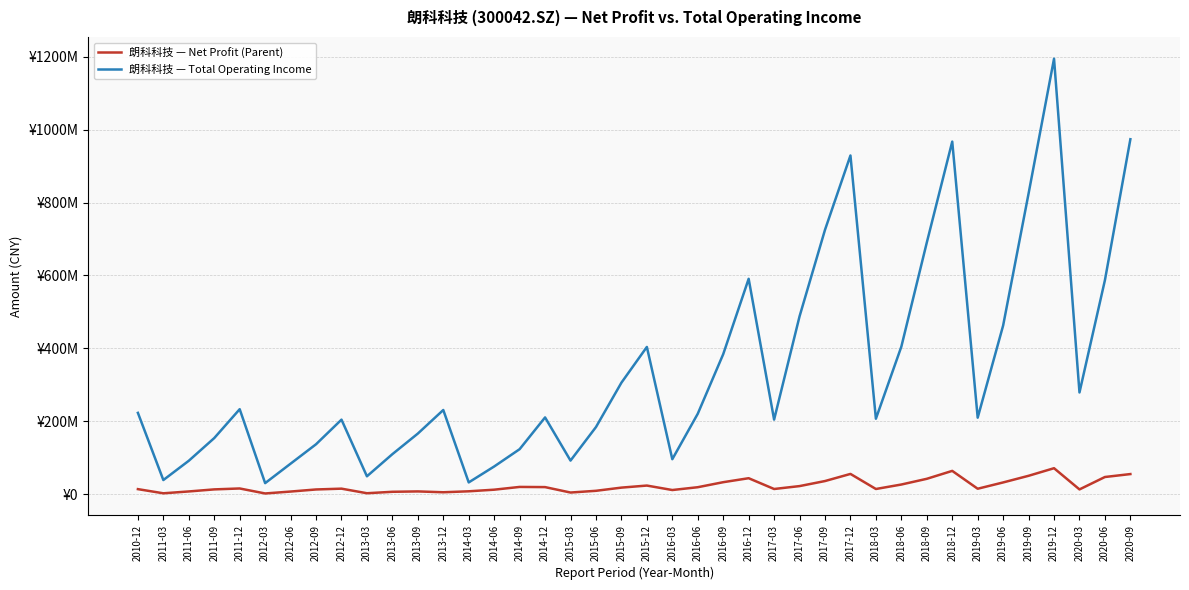

Rank the categories by 朗科科技 — Net Profit (Parent) value from lowest to highest.

2012-03, 2011-03, 2013-03, 2015-03, 2013-12, 2013-06, 2012-06, 2011-06, 2013-09, 2014-03, 2015-06, 2016-03, 2014-06, 2012-09, 2020-03, 2011-09, 2010-12, 2017-03, 2018-03, 2019-03, 2012-12, 2011-12, 2015-09, 2016-06, 2014-12, 2014-09, 2017-06, 2015-12, 2018-06, 2019-06, 2016-09, 2017-09, 2018-09, 2016-12, 2020-06, 2019-09, 2020-09, 2017-12, 2018-12, 2019-12